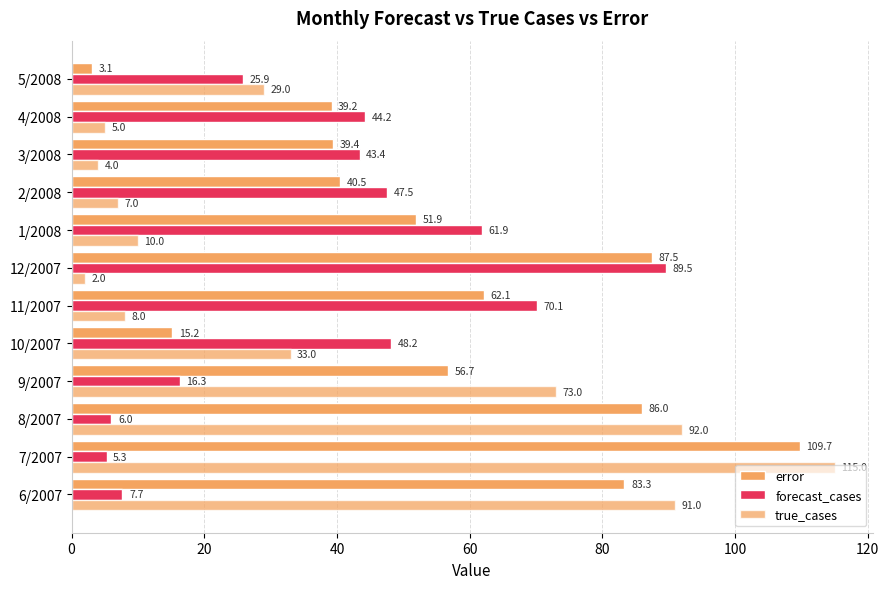

Count the number of categories in the chart.

12